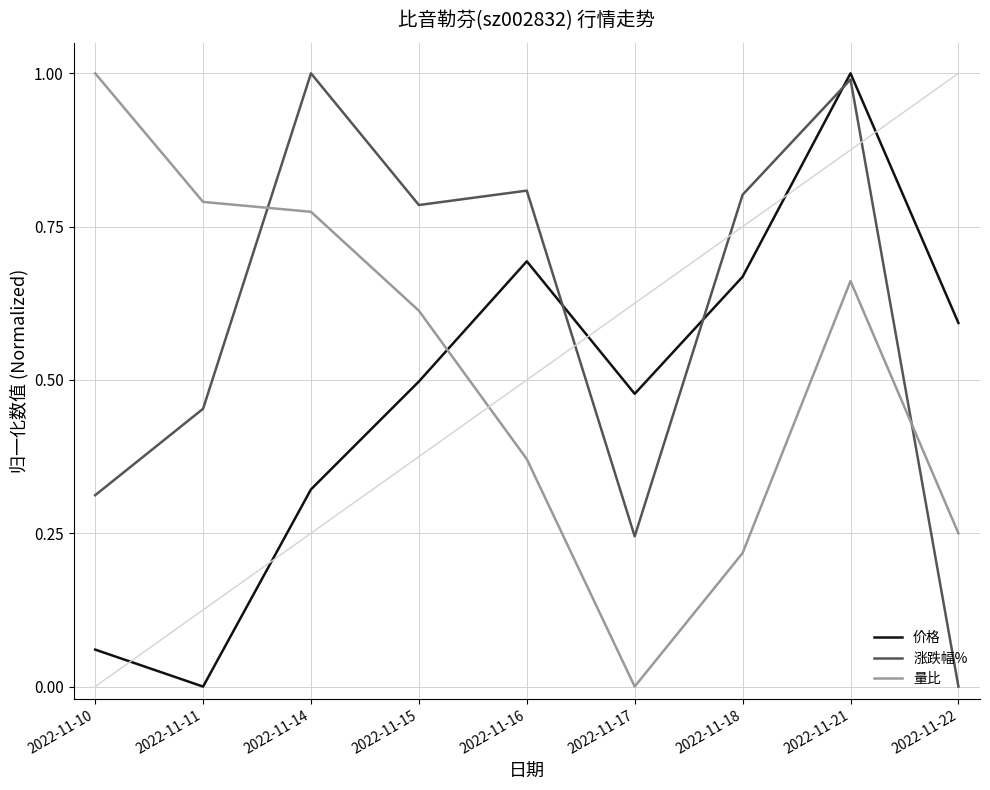

Which series ends up on top after the final intersection of 涨跌幅% and 量比?

量比